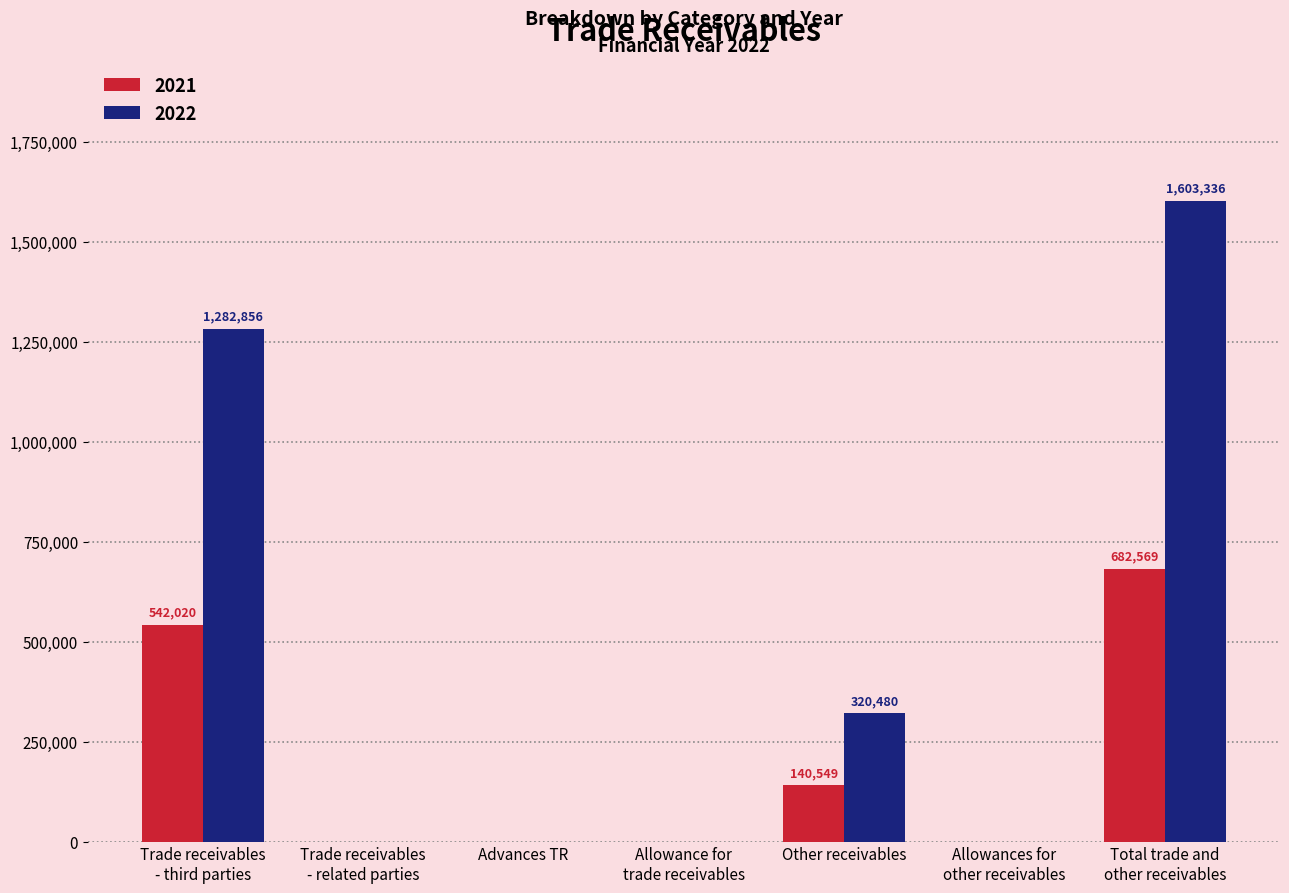

Is it true that 2021 equals 140549 at Other receivables?

True